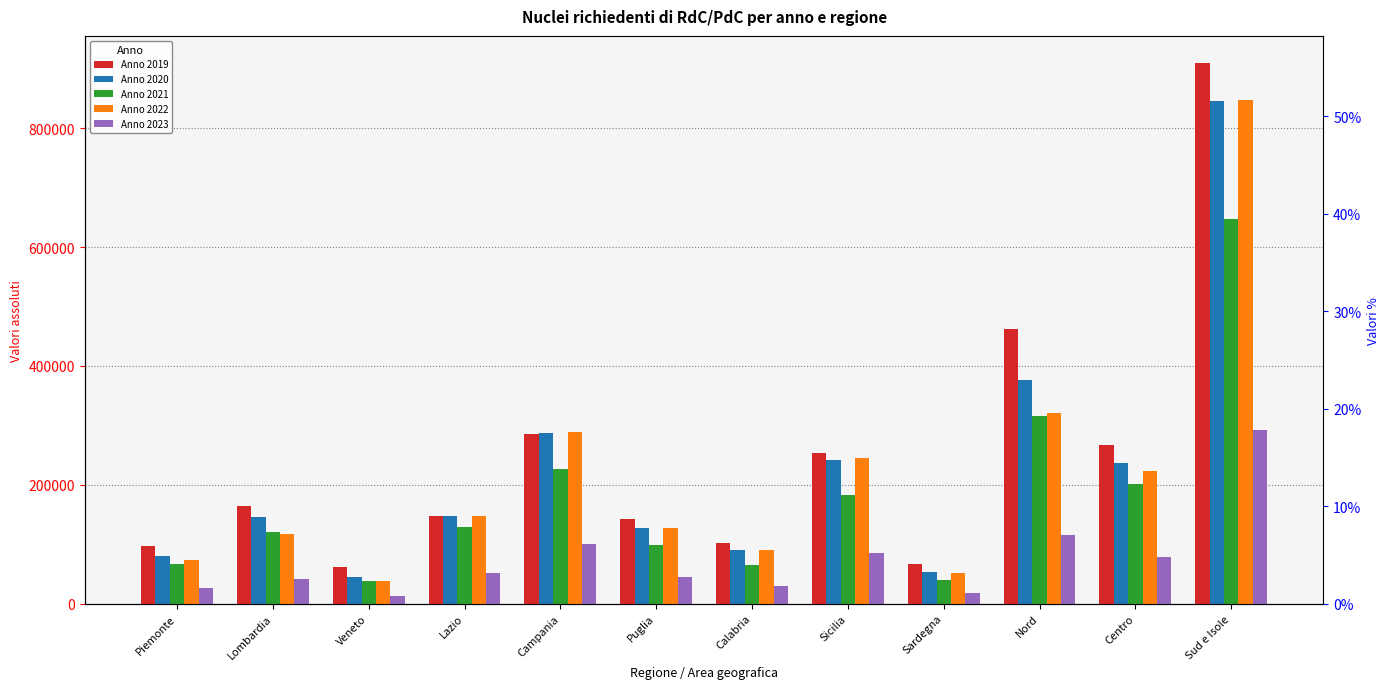

What is the sum of all Anno 2023 values?

896805